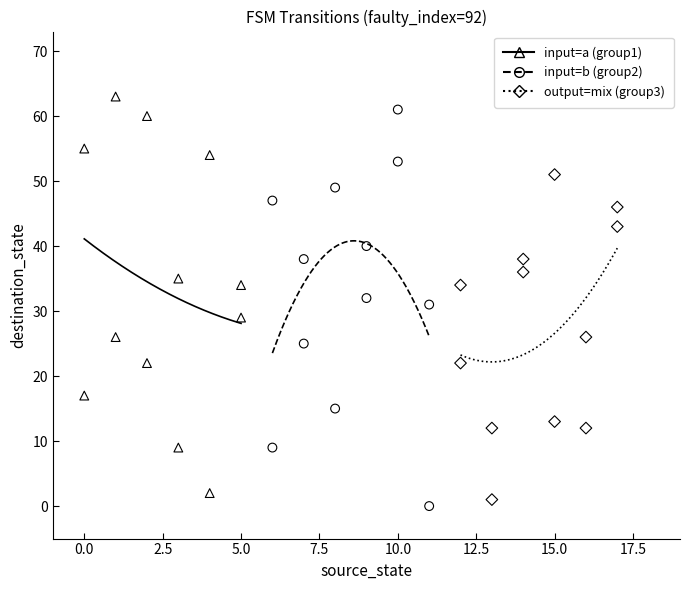

What are all the series names shown in the legend?

input=a (group1), input=b (group2), output=mix (group3)